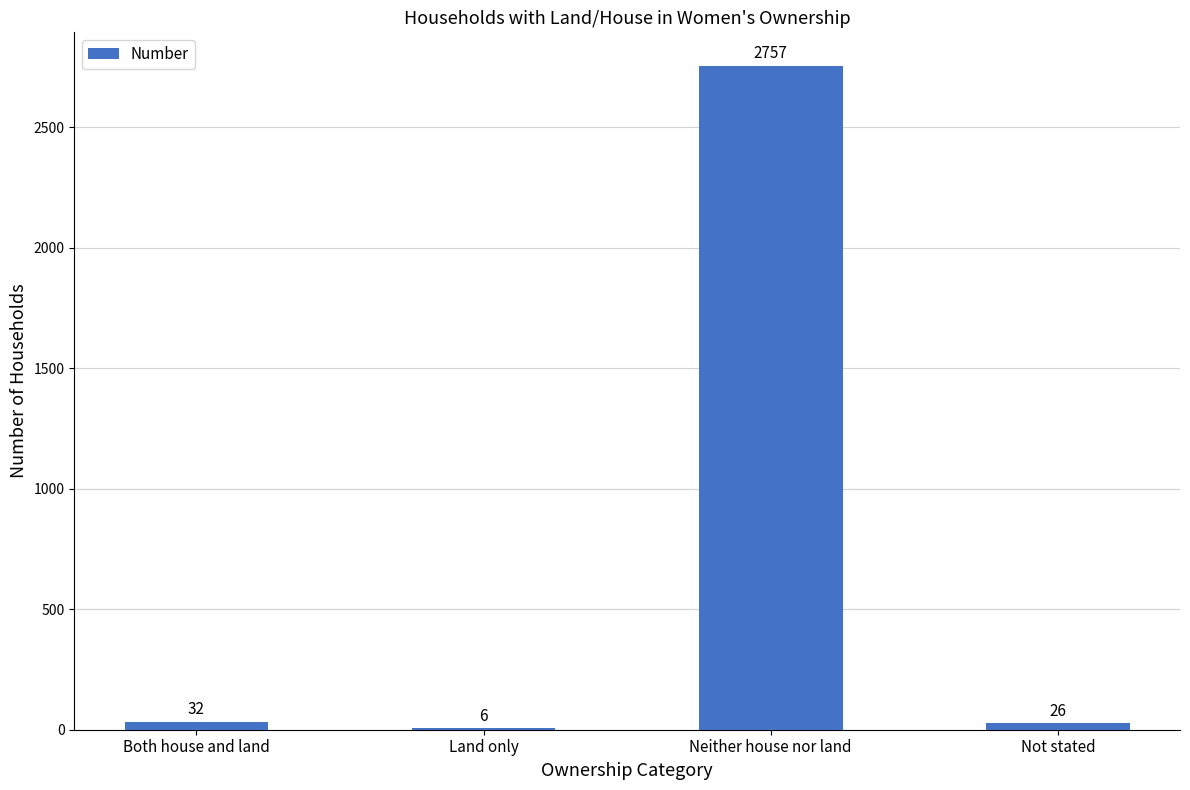

True or false: the data shows 1885 at Neither house nor land.

False